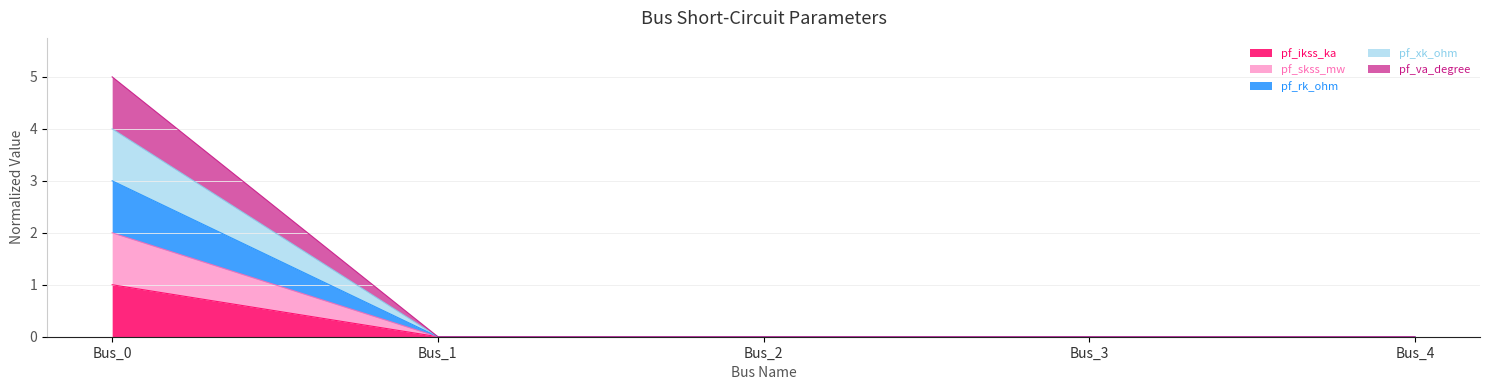

Rank the series by their average value, from highest to lowest.

pf_xk_ohm, pf_va_degree, pf_rk_ohm, pf_skss_mw, pf_ikss_ka